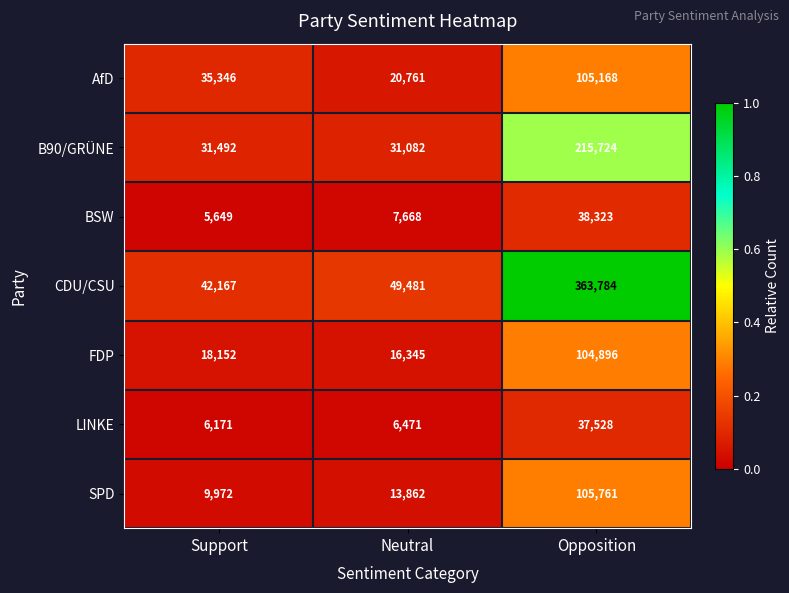

Between Support and Opposition, which series saw the biggest shift?

CDU/CSU